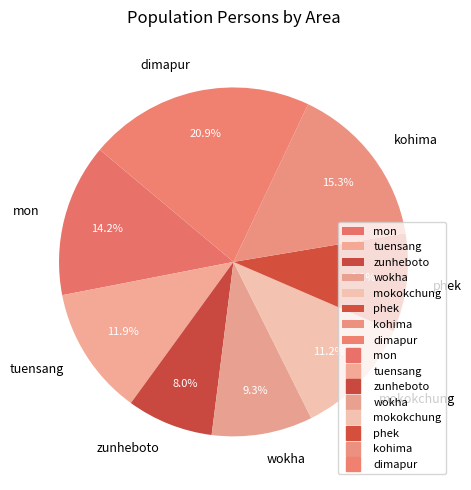

How many segments does this pie chart have?

8